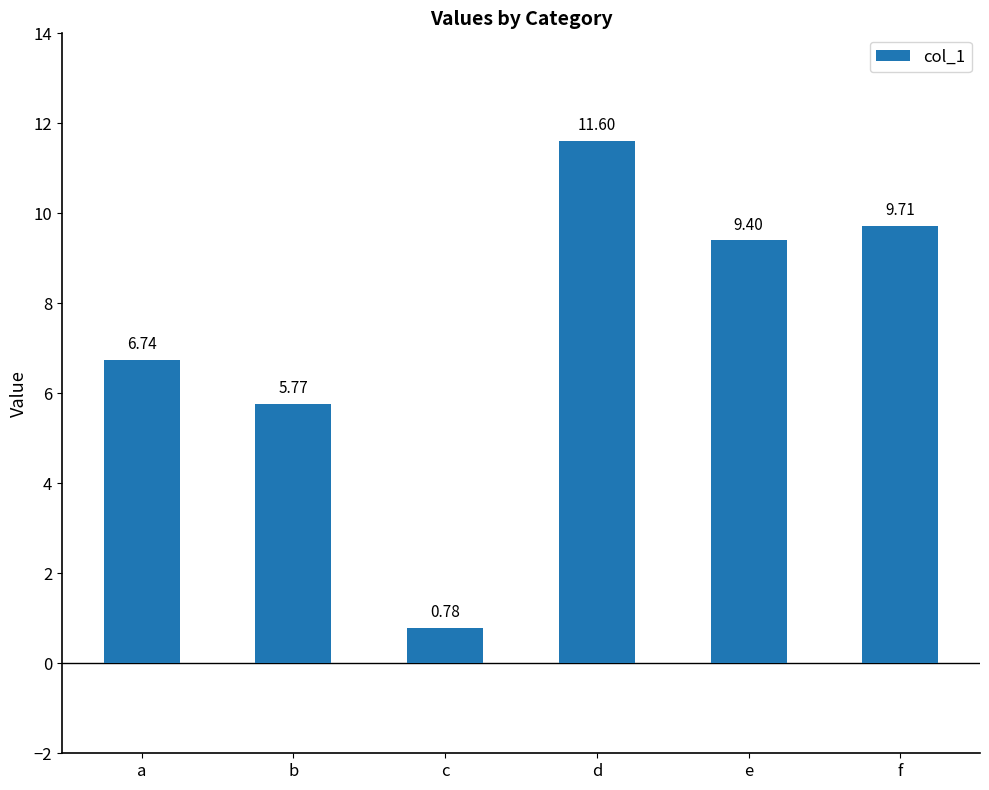

What is the difference between the maximum and minimum values?

10.8